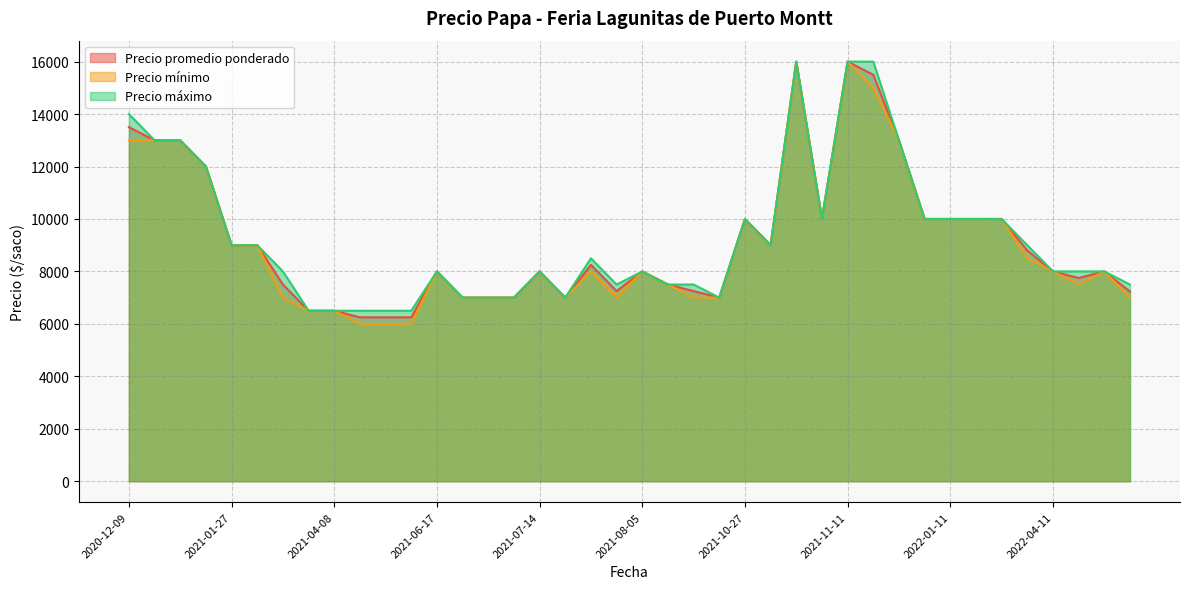

What is the lowest value of the Precio promedio ponderado series?

6250